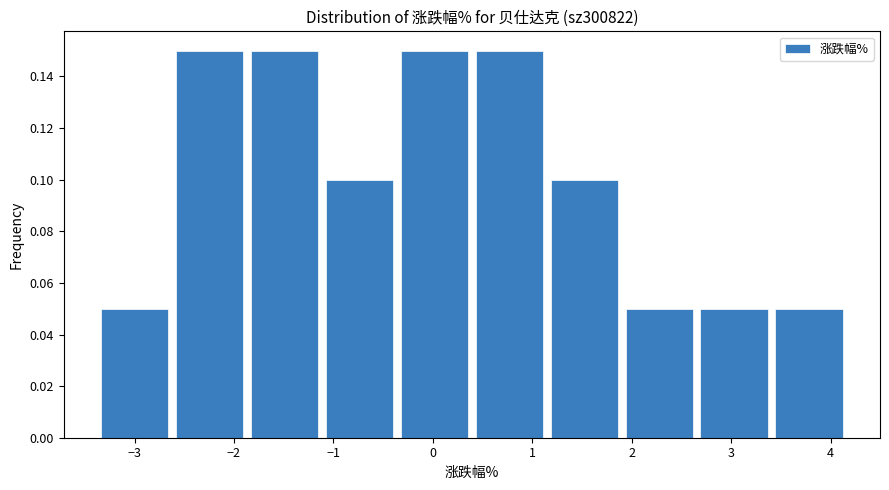

Reading left to right, list every bar in this chart as the range it spans on the x-axis followed by its height. Neither the bar edges nor the heights are printed on the chart, so give them approximately, as read against the axes.

-3.3 to -2.6: 0.05
-2.6 to -1.8: 0.15
-1.8 to -1.1: 0.15
-1.1 to -0.3: 0.10
-0.3 to 0.4: 0.15
0.4 to 1.2: 0.15
1.2 to 1.9: 0.10
1.9 to 2.7: 0.05
2.7 to 3.4: 0.05
3.4 to 4.2: 0.05